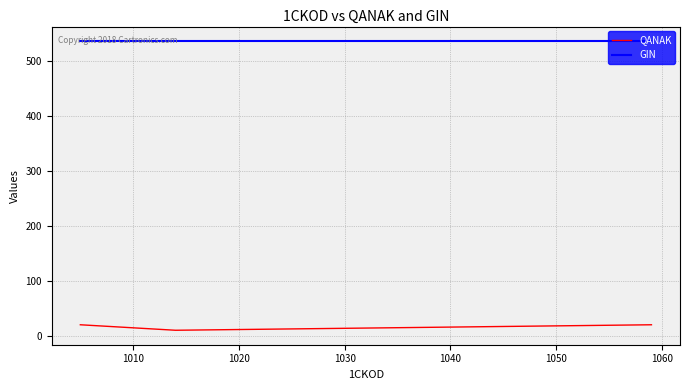

What is the smallest value displayed?

10.0